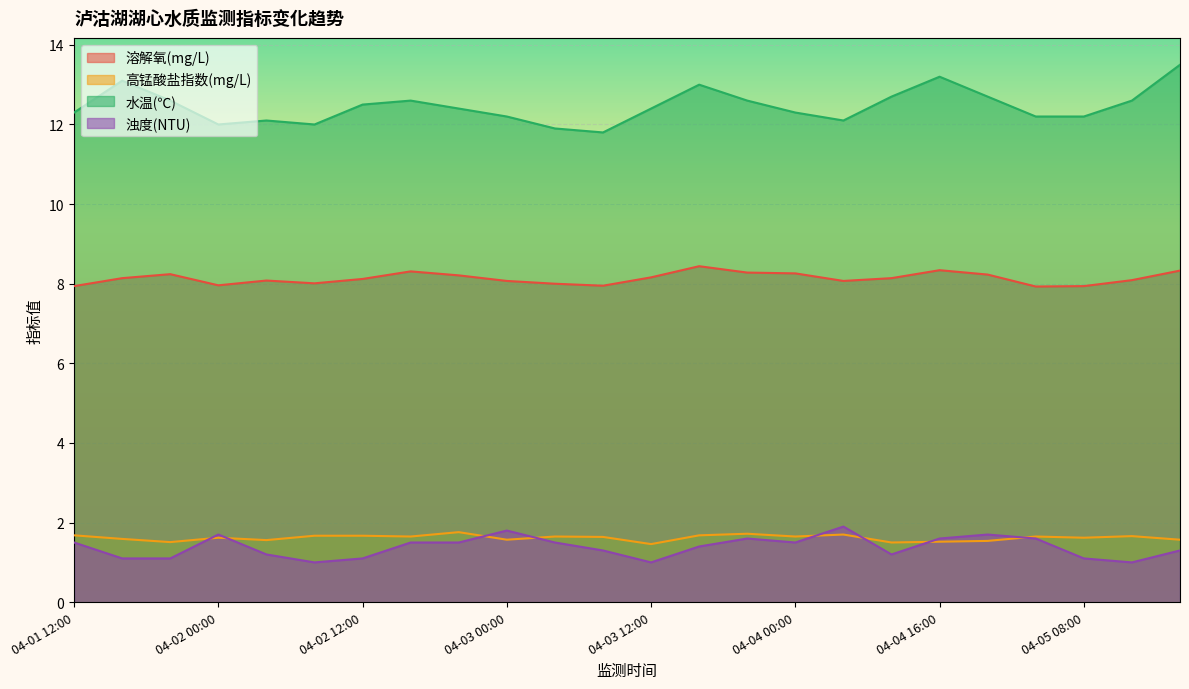

List the series in order of their peak value, highest first.

水温(℃), 溶解氧(mg/L), 浊度(NTU), 高锰酸盐指数(mg/L)